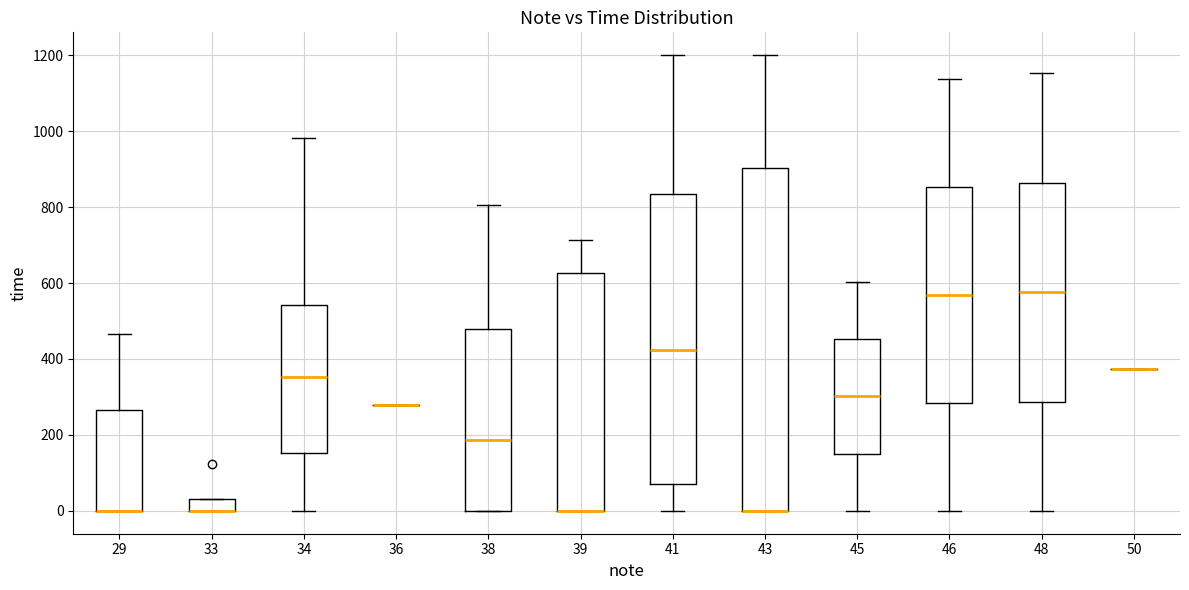

Reading left to right, read every box against the y-axis: the position of its median line, the range the box covers, and the ends of its whiskers. The values are not printed on the chart, so give them approximately, as read against the axis.

29: median 0 (drawn on the box's lower edge), box 0 to 260, whiskers 0 to 460
33: median 0 (drawn on the box's lower edge), box 0 to 40, whiskers 0 to 40
34: median 360, box 160 to 540, whiskers 0 to 980
36: box collapsed to a line at 280, whiskers 280 to 280
38: median 180, box 0 to 480, whiskers 0 to 800
39: median 0 (drawn on the box's lower edge), box 0 to 620, whiskers 0 to 720
41: median 420, box 80 to 840, whiskers 0 to 1200
43: median 0 (drawn on the box's lower edge), box 0 to 900, whiskers 0 to 1200
45: median 300, box 160 to 460, whiskers 0 to 600
46: median 560, box 280 to 860, whiskers 0 to 1140
48: median 580, box 280 to 860, whiskers 0 to 1160
50: box collapsed to a line at 380, whiskers 380 to 380